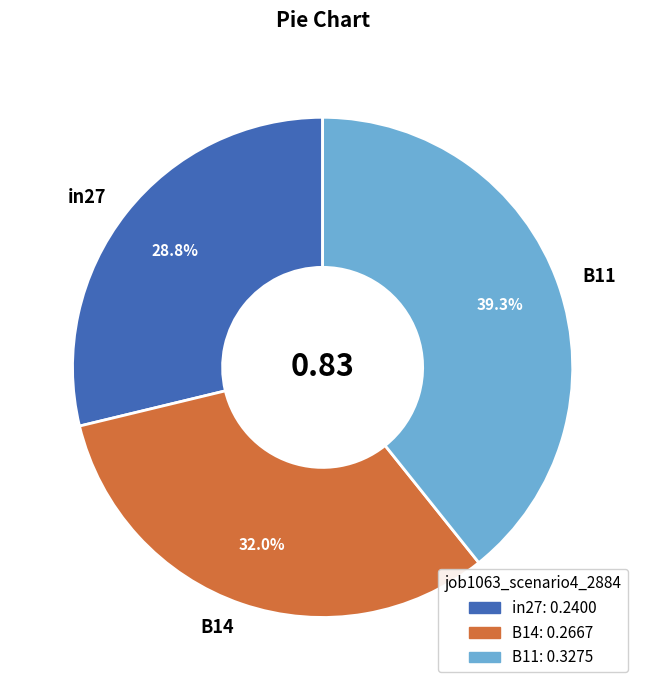

True or false: B14 accounts for 32% of the total.

True